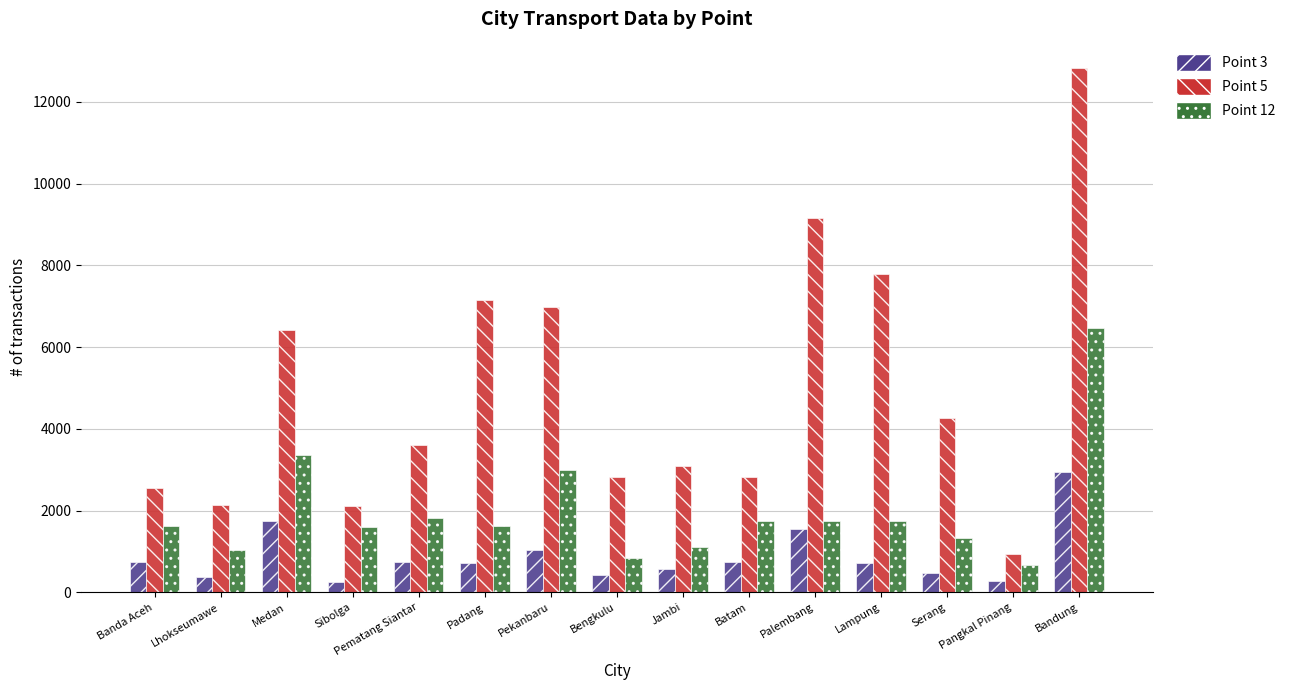

Which series has the largest range (max minus min)?

Point 5